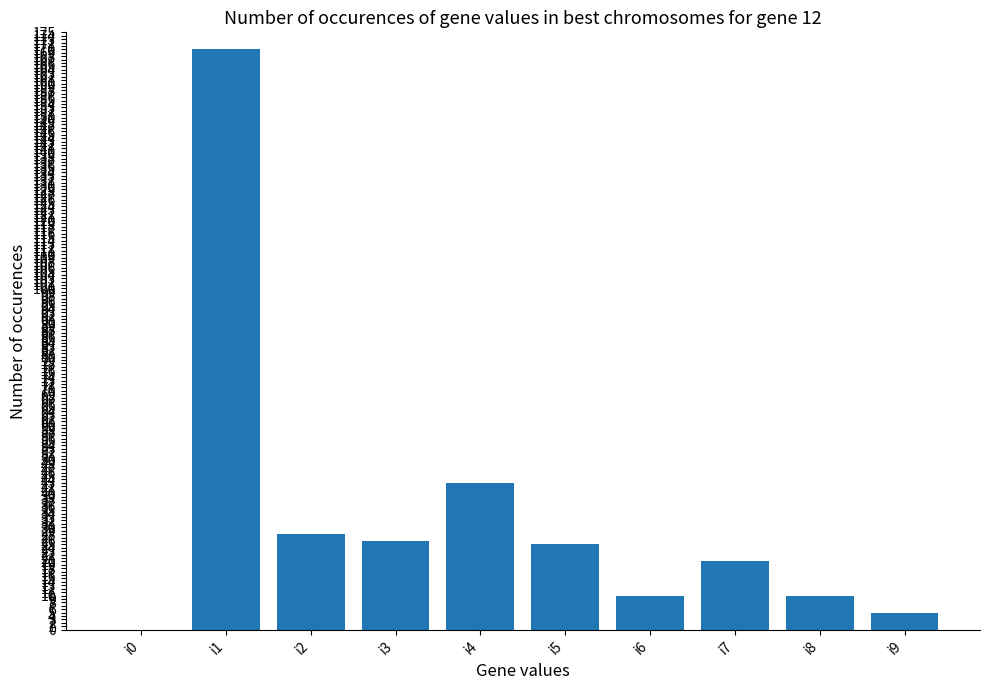

Count the number of data series in this chart.

1